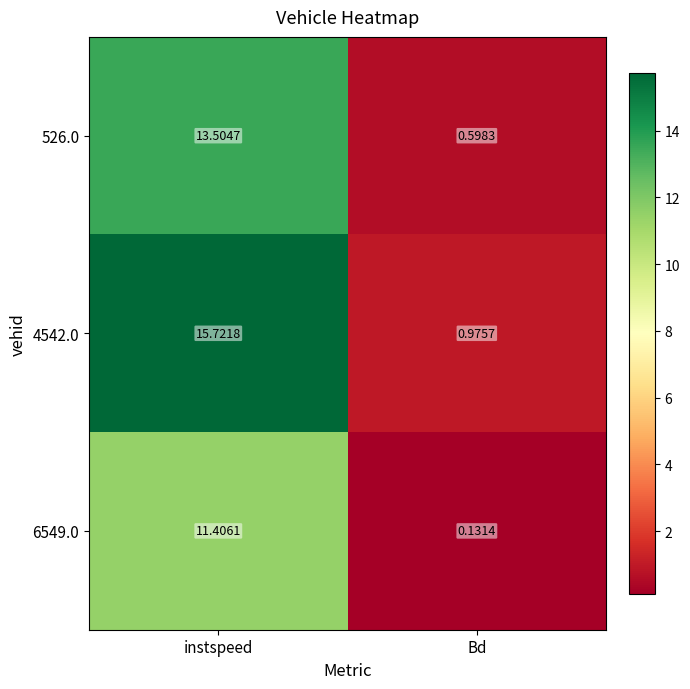

Which series has the largest total across all categories?

4542.0